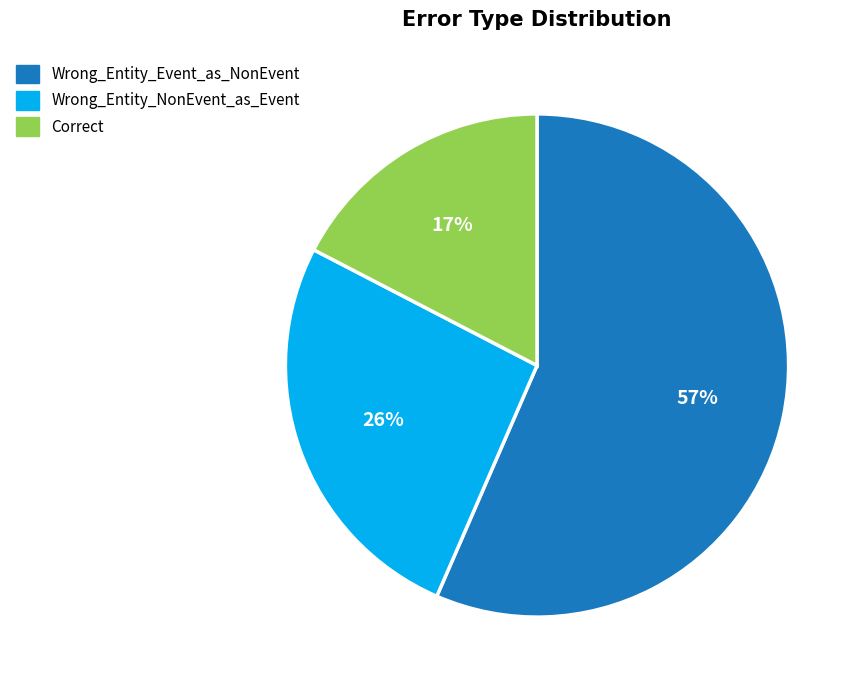

The Wrong_Entity_NonEvent_as_Event slice represents 26% of the pie. True or false?

True